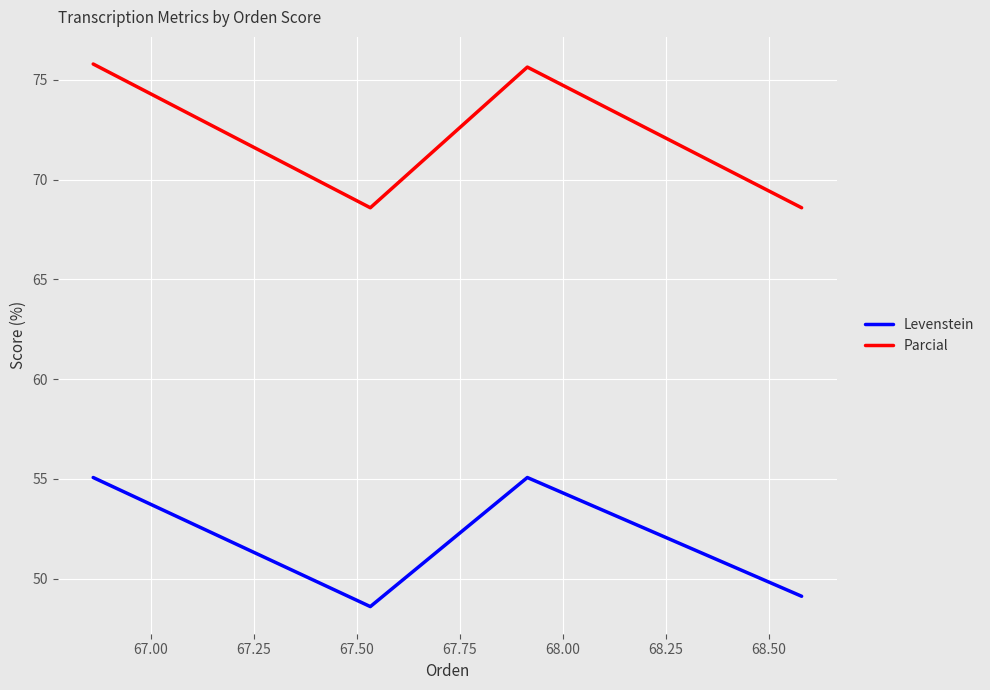

What is the maximum value shown in the chart?

75.8